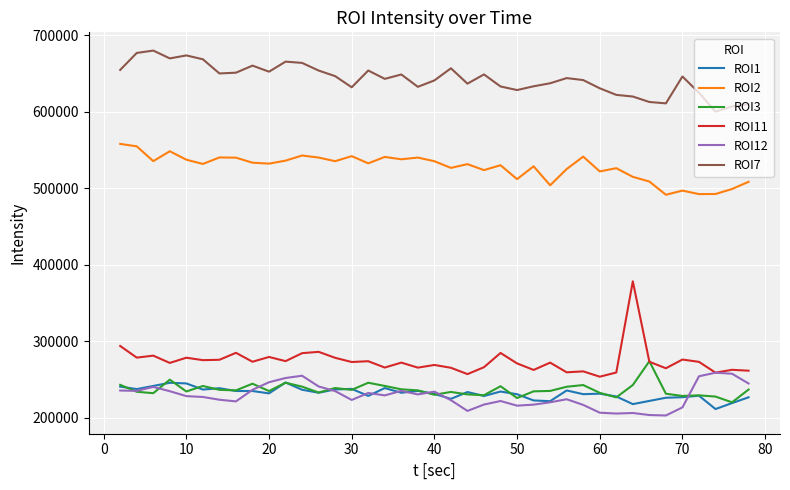

How many lines are shown in the chart?

6